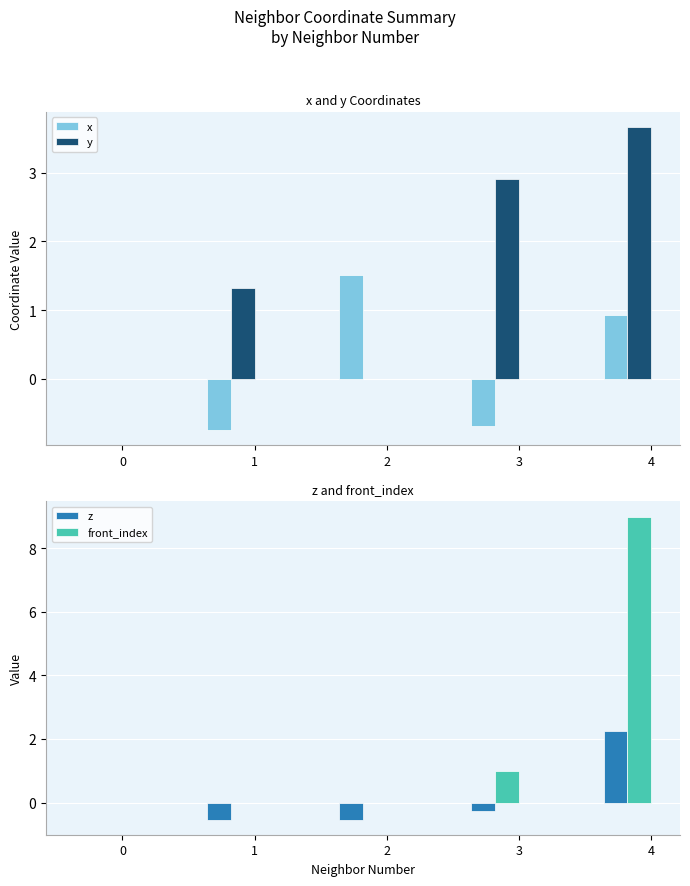

How many data points in z are less than 0?

3